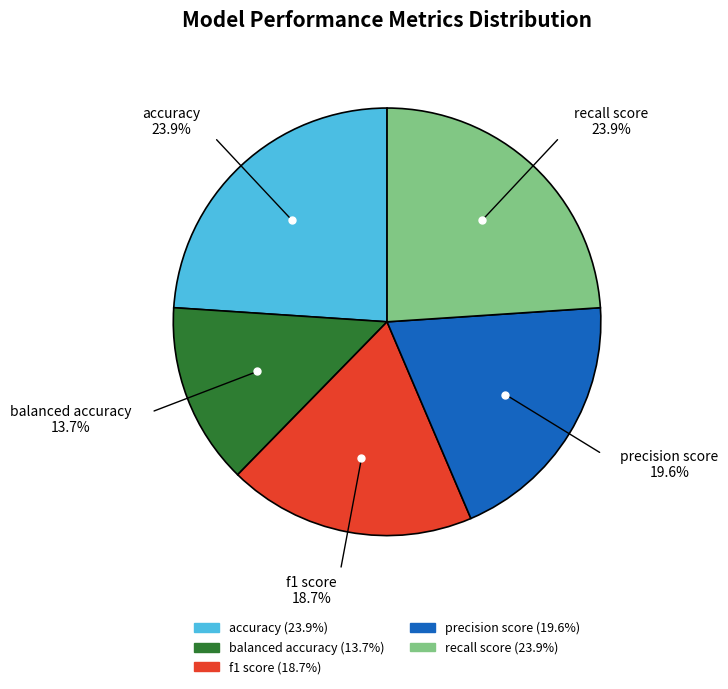

Does any single category account for the majority?

No